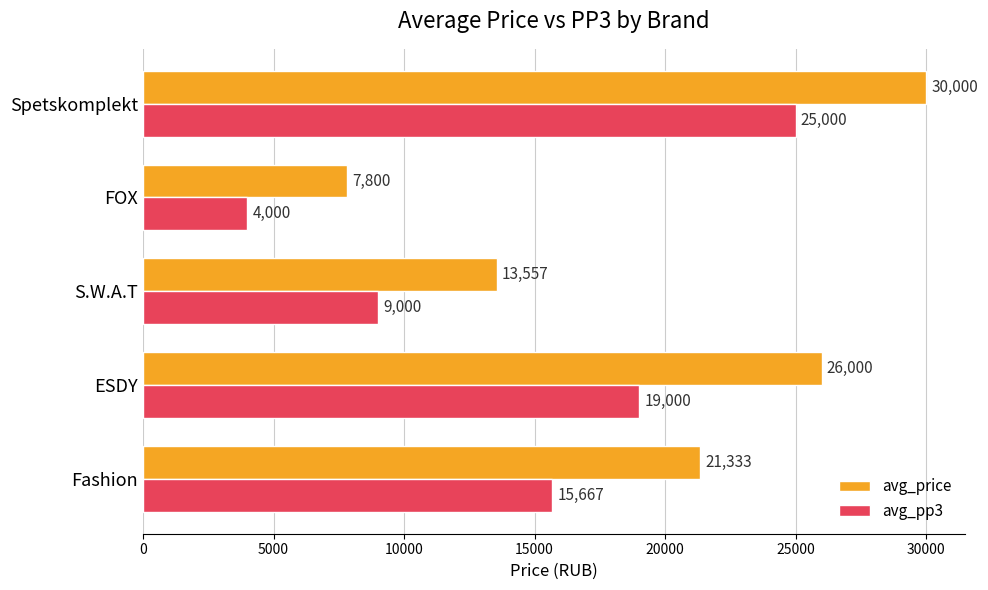

Which series has the largest total across all categories?

avg_price